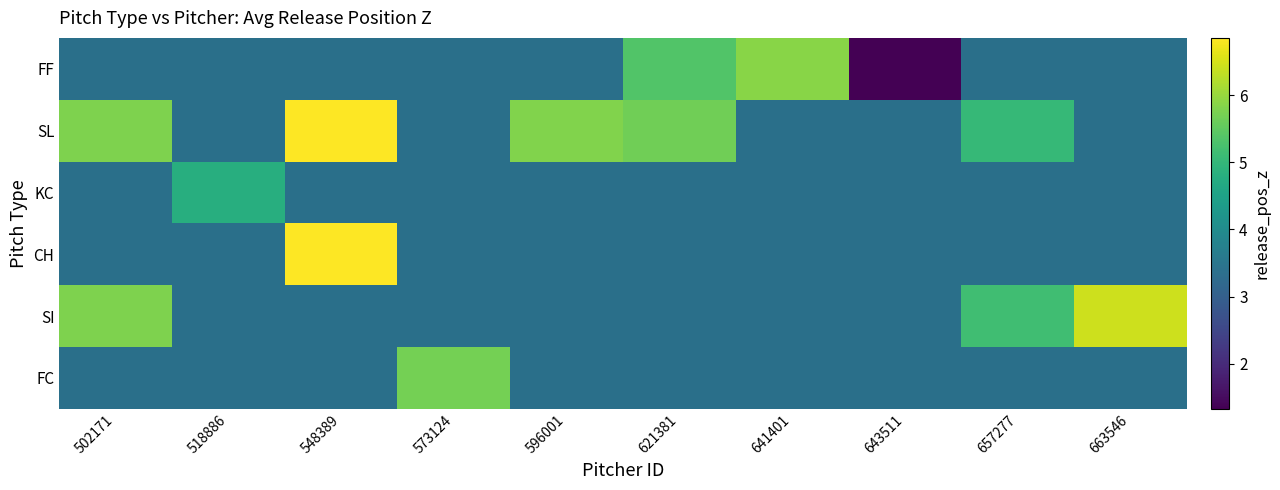

List the series in order of their overall mean, lowest first.

FF, SL, KC, CH, SI, FC